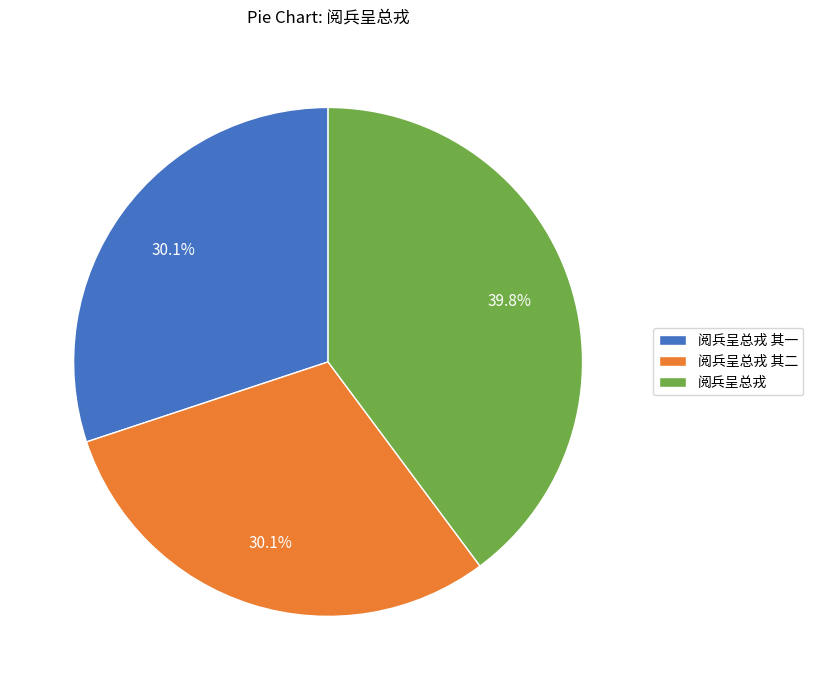

Does 阅兵呈总戎 represent more than half of the total?

No